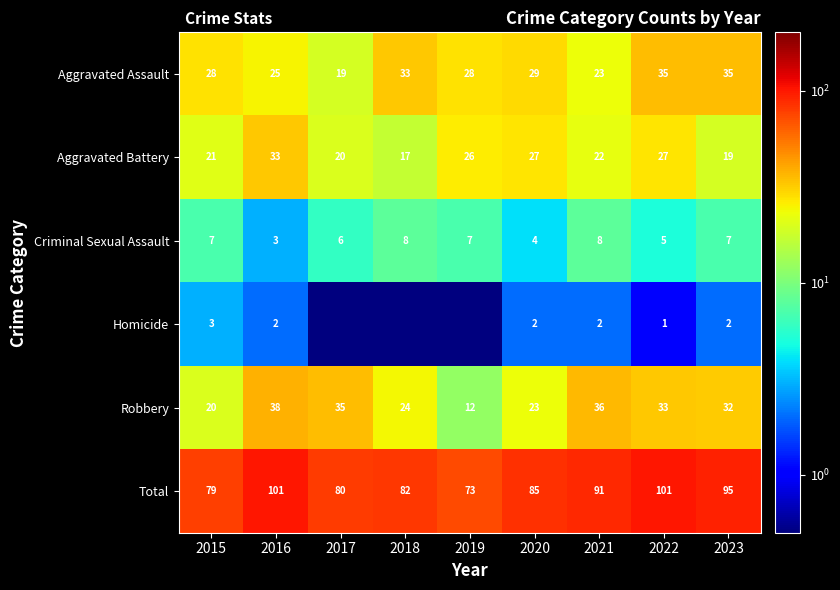

Count the Aggravated Assault values in the range 25 to 33.

5